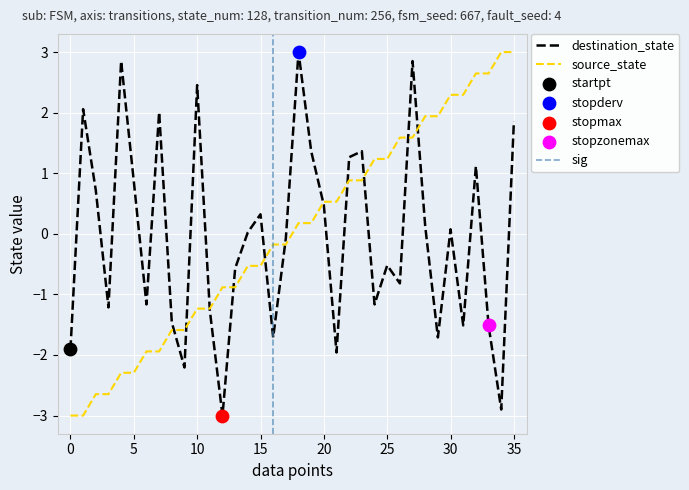

Which series has the widest spread of Y values?

source_state